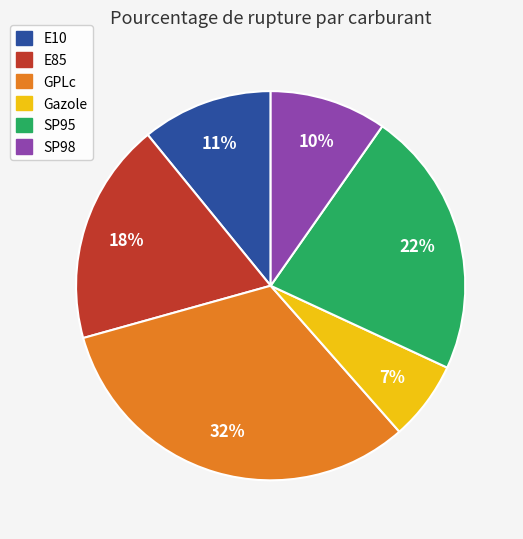

Is there any slice that represents more than half of the pie?

No